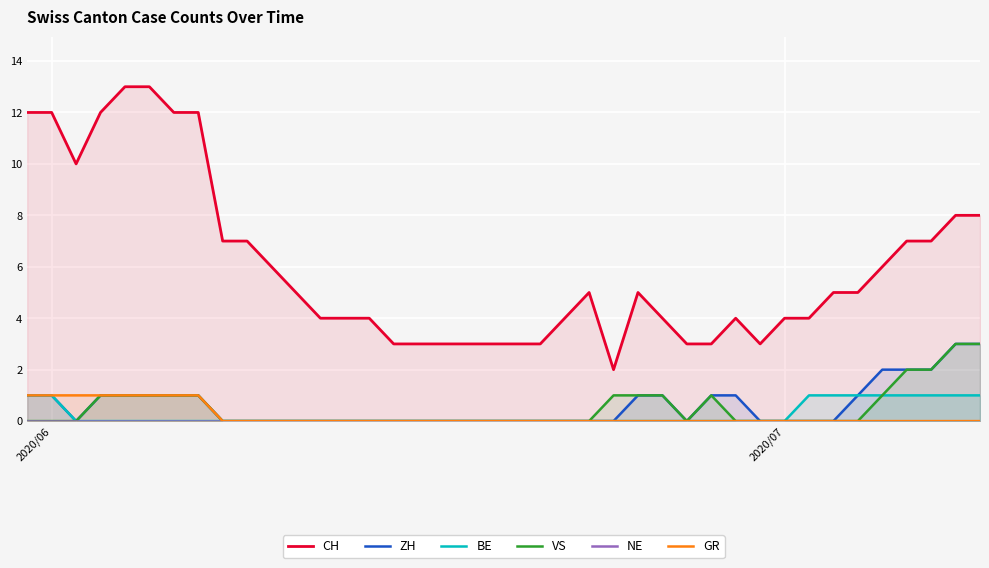

What is the highest value of the ZH series?

3